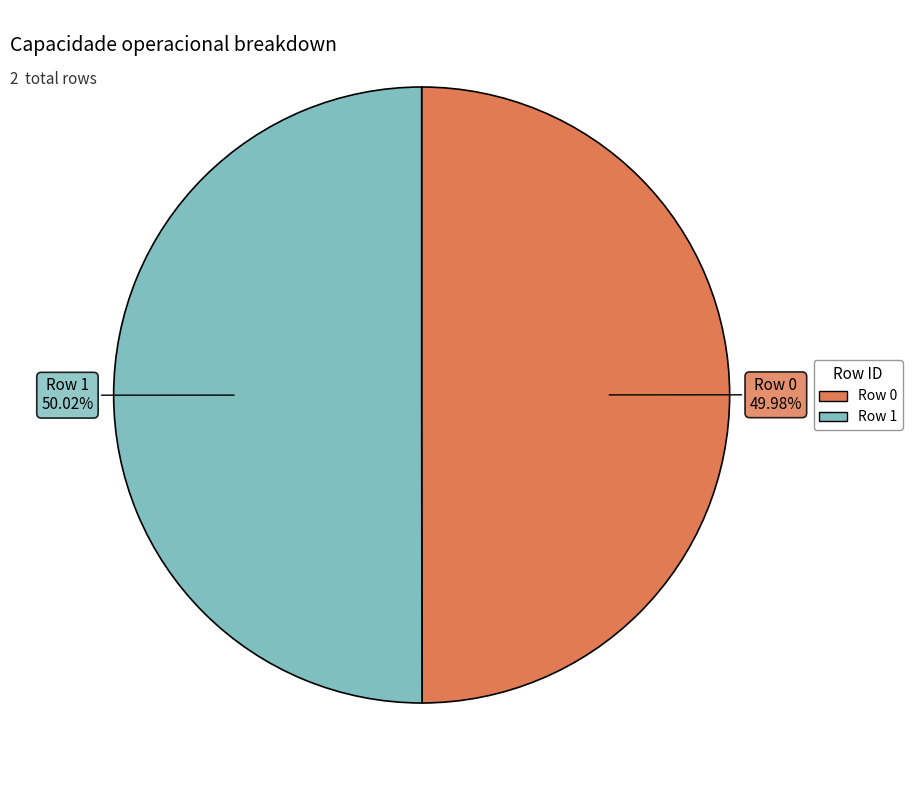

To the nearest percent, what is the combined percentage of Row 1 and Row 0?

100%